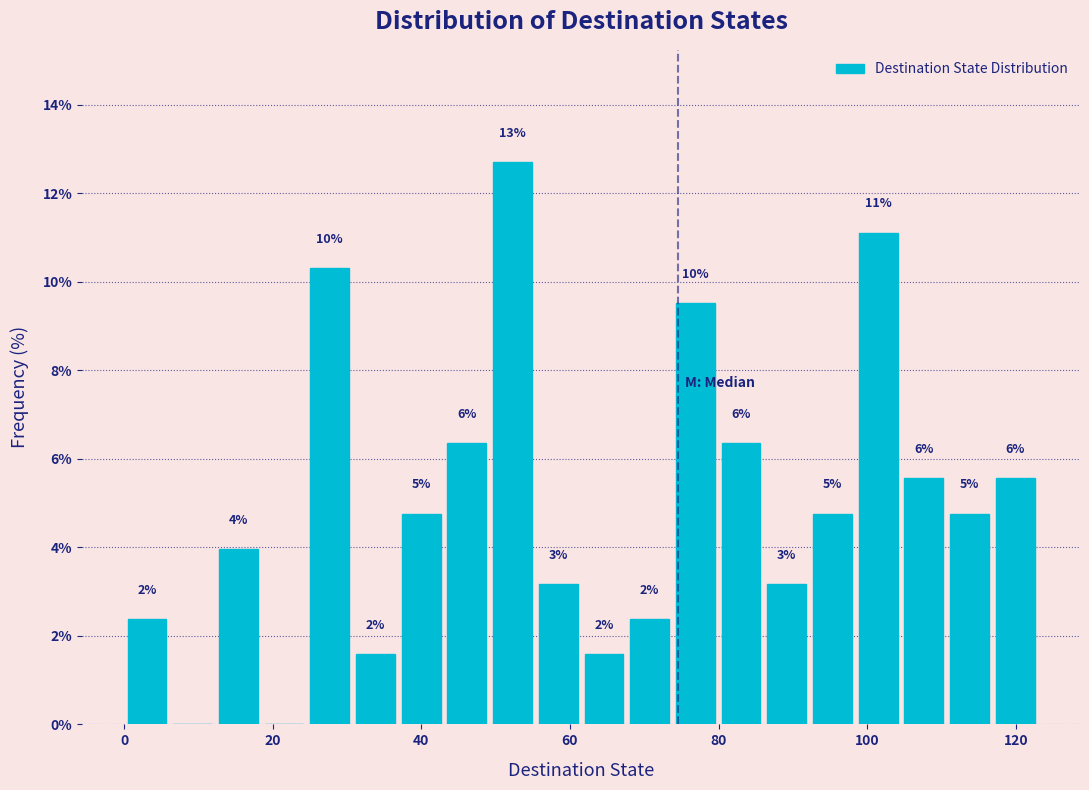

Read against the x-axis, roughly where is the centre of the tallest bar?

52